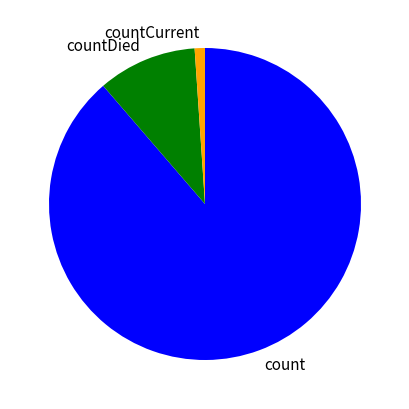

Which slice is the largest?

count